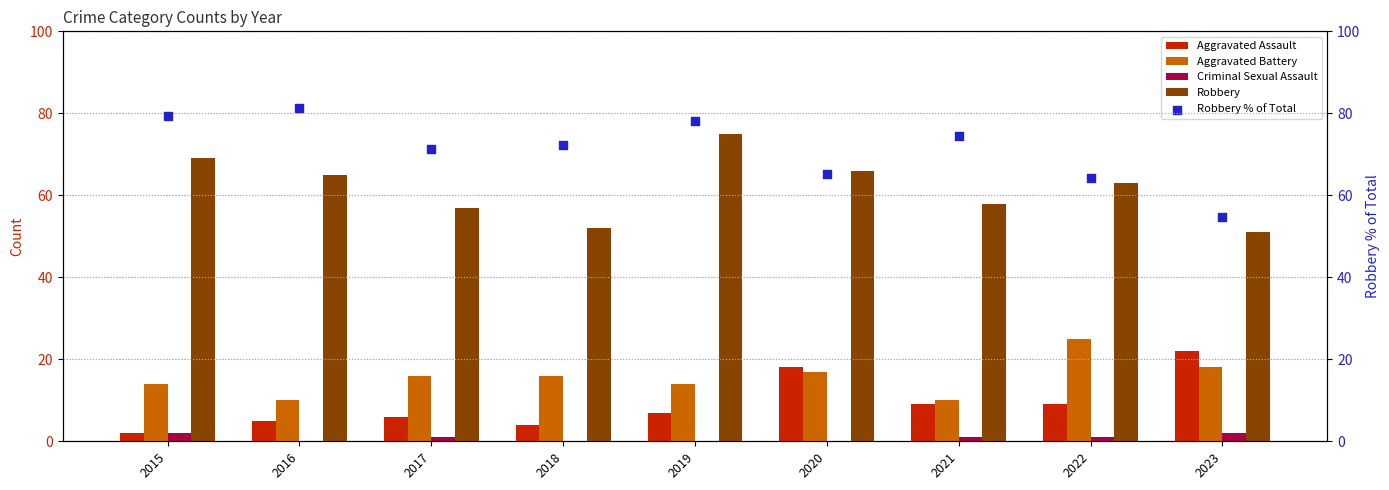

At how many categories does at least one series exceed 48?

9